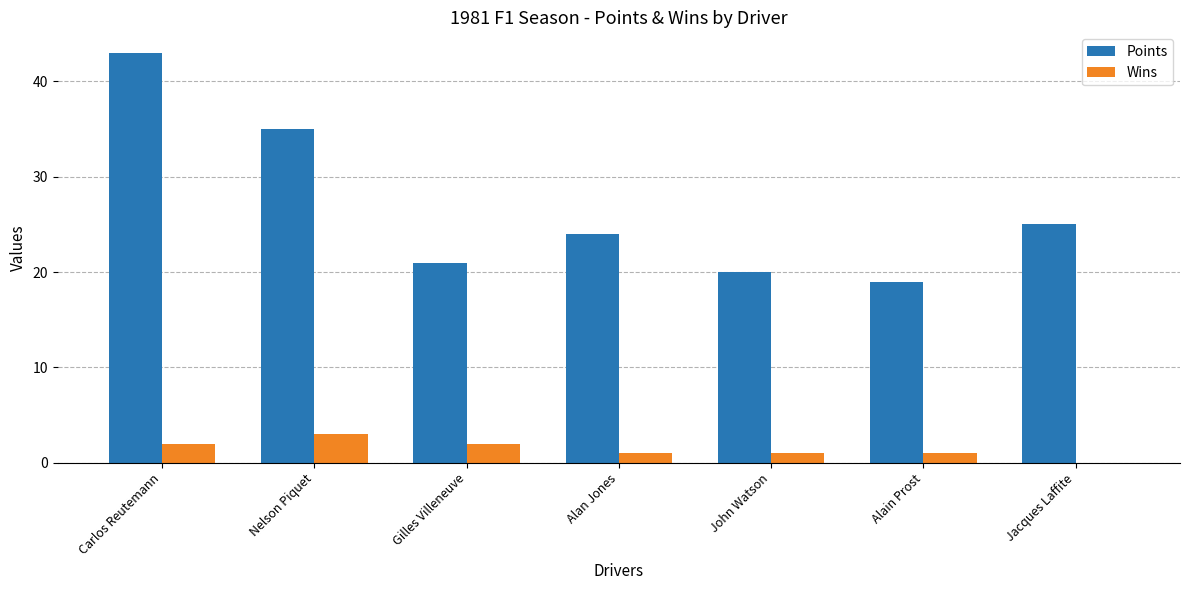

Which series has the widest spread of values?

Points